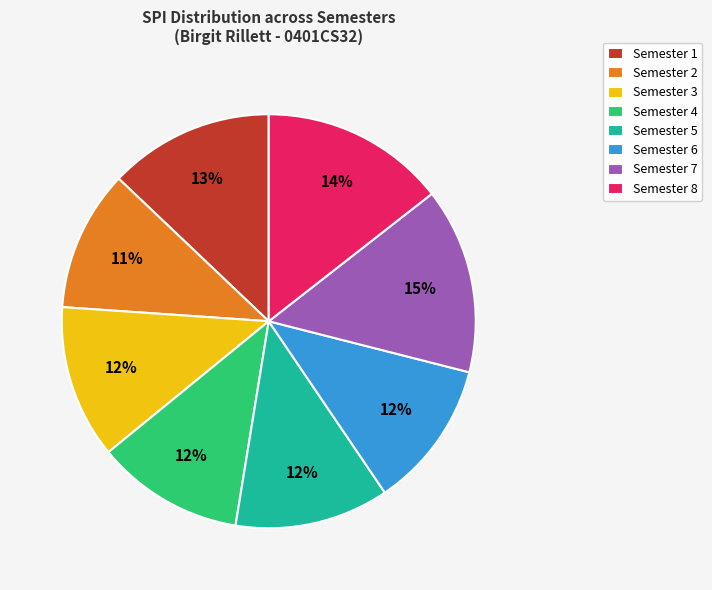

The Semester 3 slice represents 12% of the pie. True or false?

True